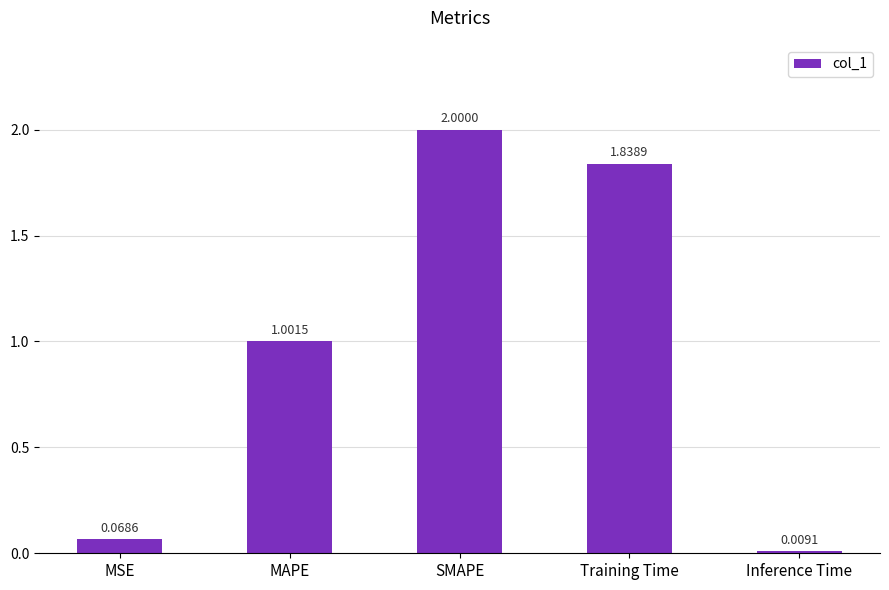

List the labels in order of value, smallest first.

Inference Time, MSE, MAPE, Training Time, SMAPE